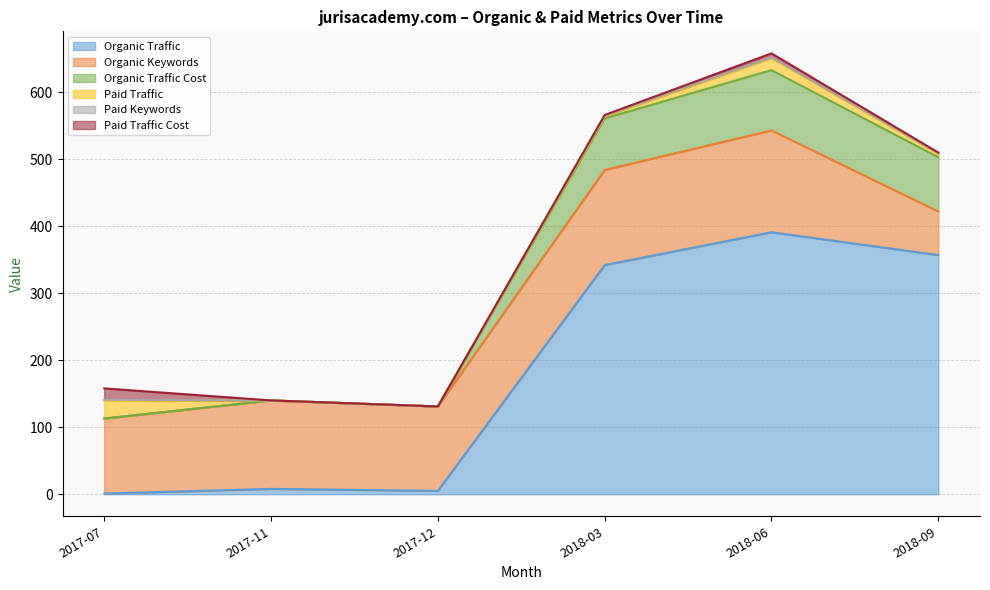

True or false: Paid Keywords and Organic Traffic intersect in this chart.

False